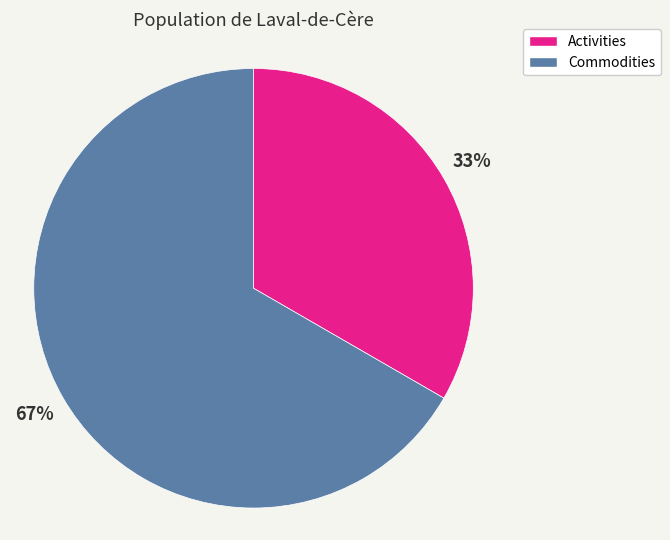

What is the ratio of the value at Activities to the value at Commodities?

0.5